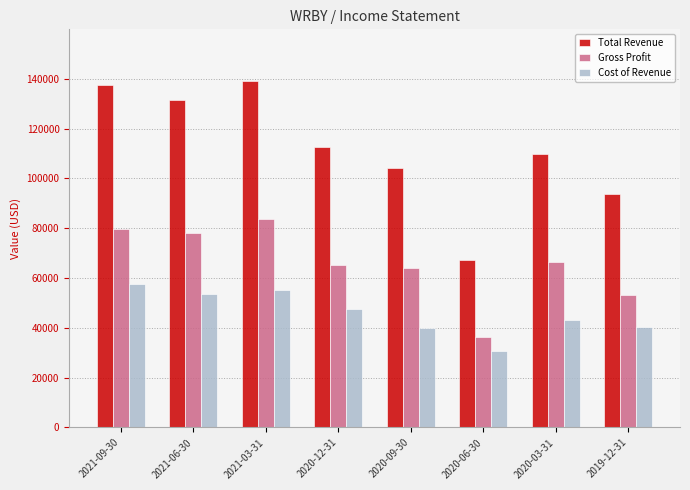

Which series changed the most between 2021-03-31 and 2020-12-31?

Total Revenue